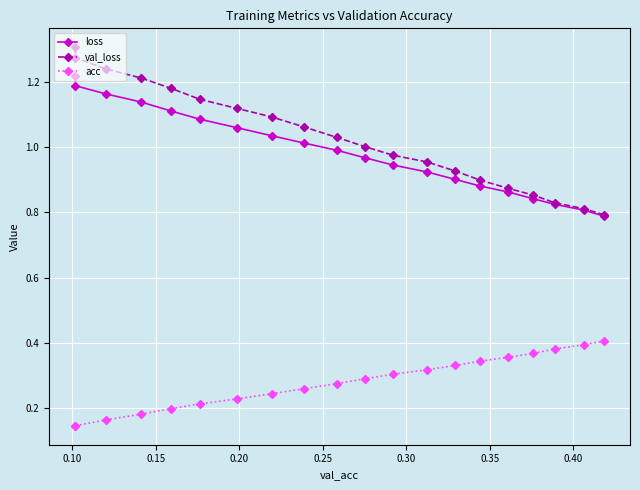

At how many categories does at least one series exceed 0?

20